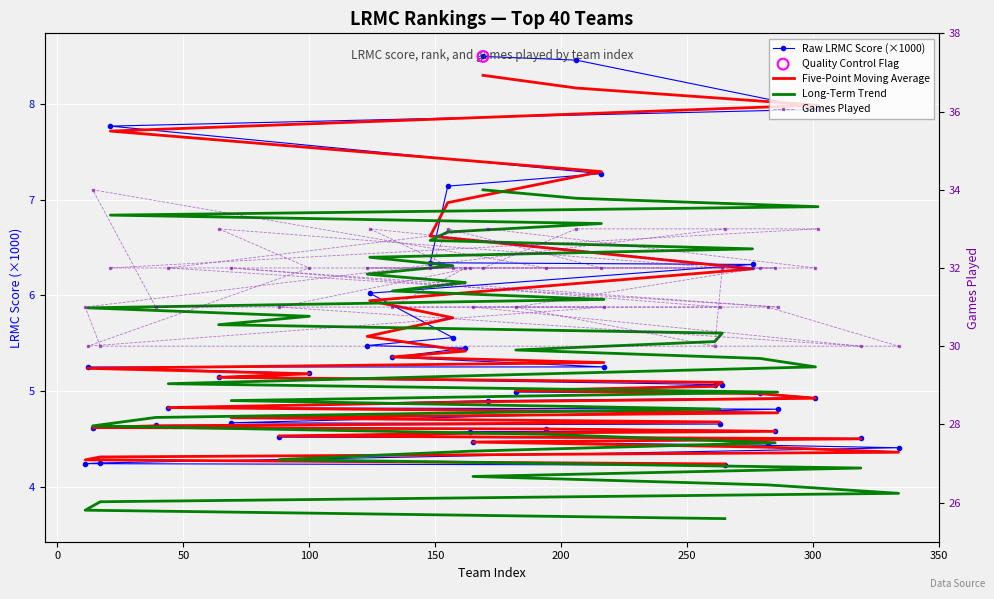

Which series reaches the maximum Y coordinate?

Games Played